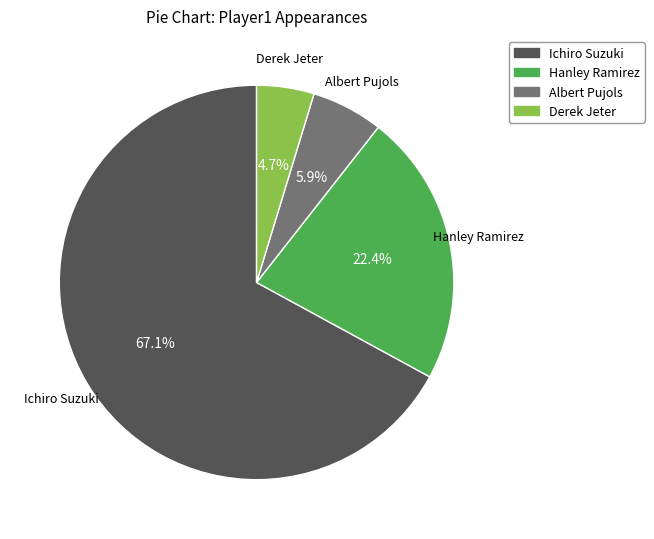

What percentage is the Ichiro Suzuki slice, to the nearest percent?

67%